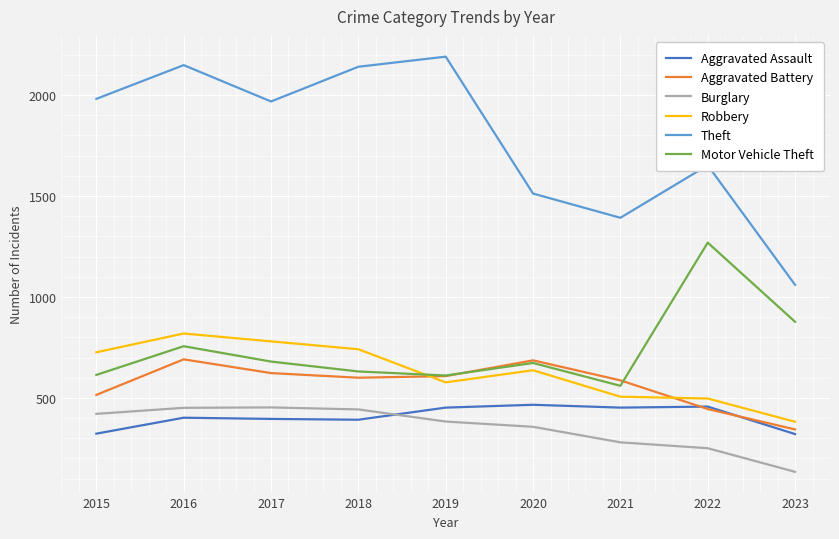

How many values in the Motor Vehicle Theft series are below 673?

4